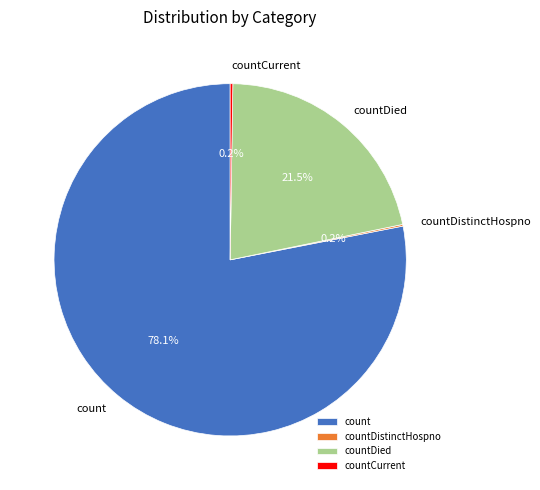

Which slice is the largest?

count